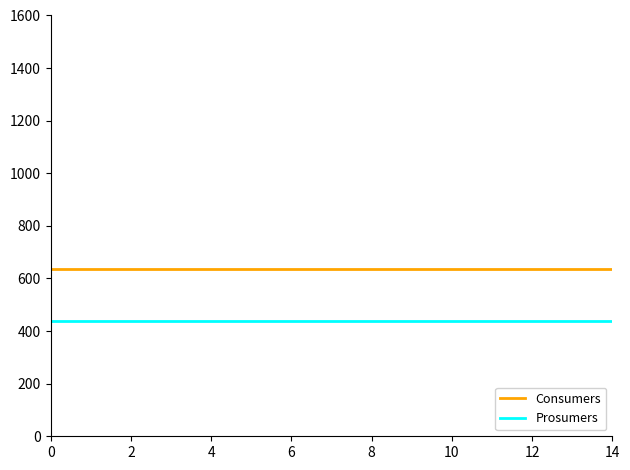

Which series has the largest total across all categories?

Consumers